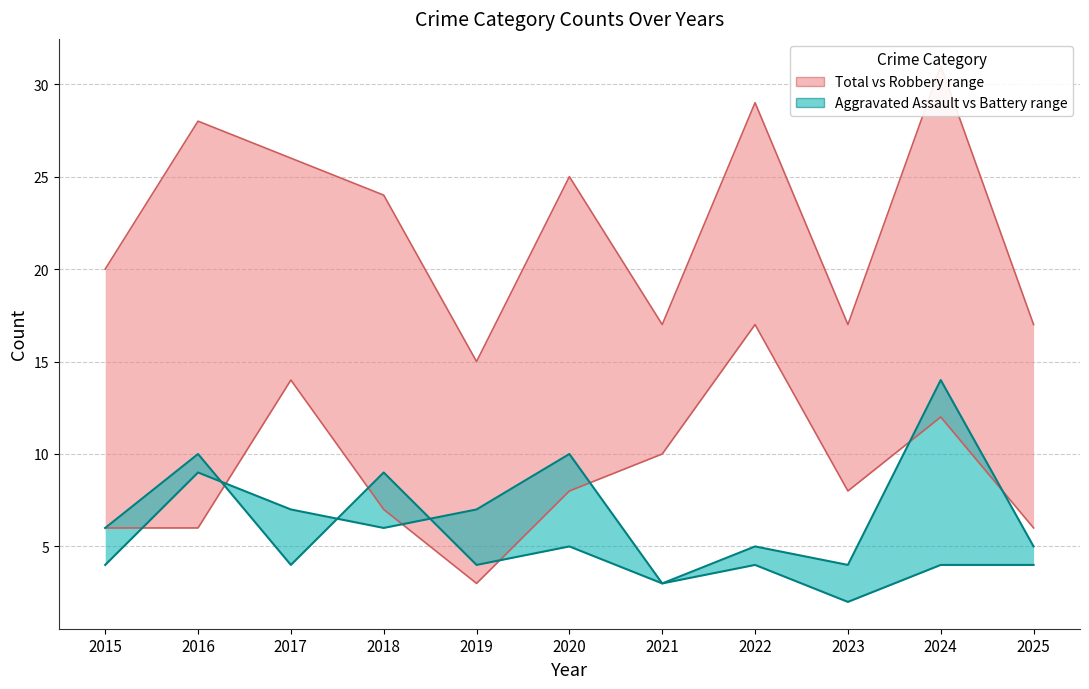

At which category does the chart reach its peak across all series?

2024